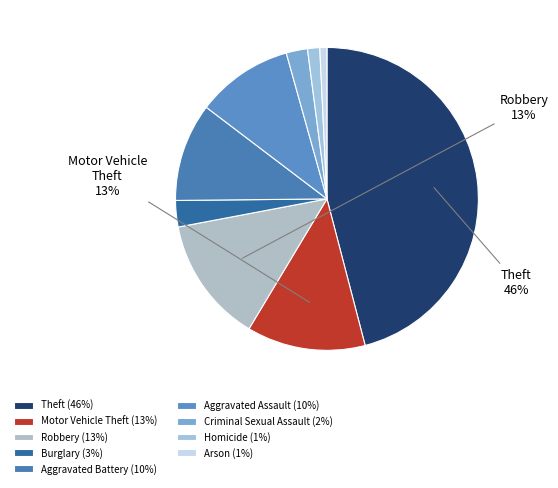

To the nearest percent, what portion does Homicide represent?

1%